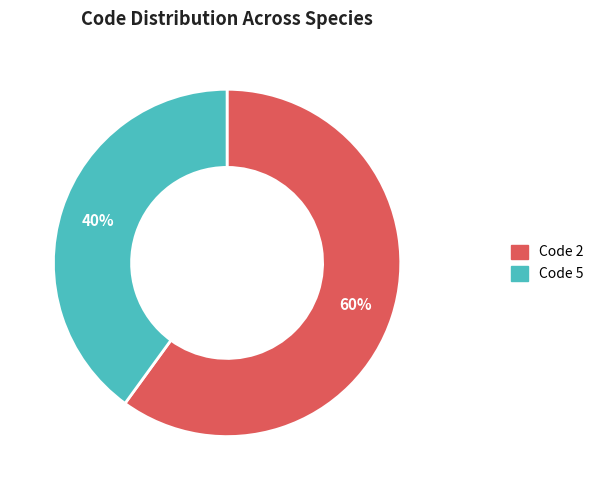

Which category accounts for the majority?

Code 2